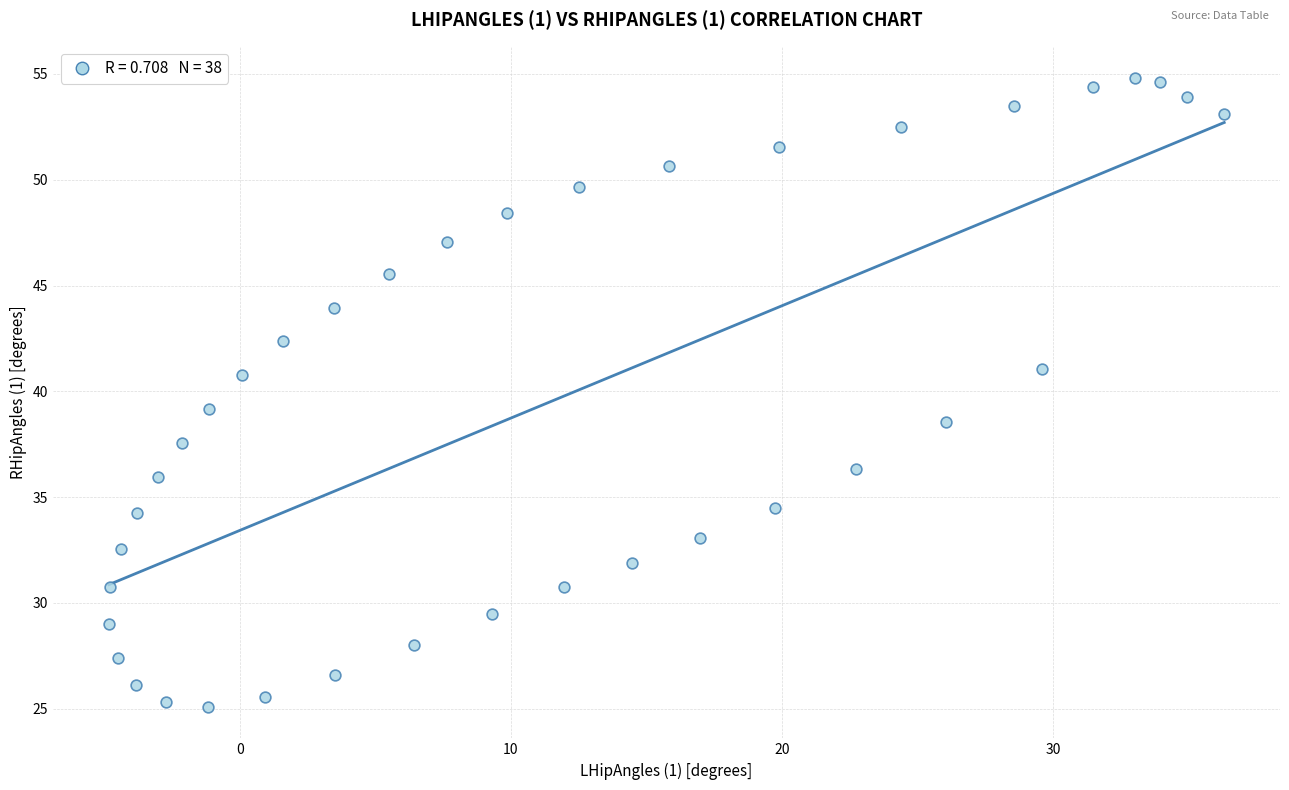

What is the range of Y values (max minus min)?

29.7